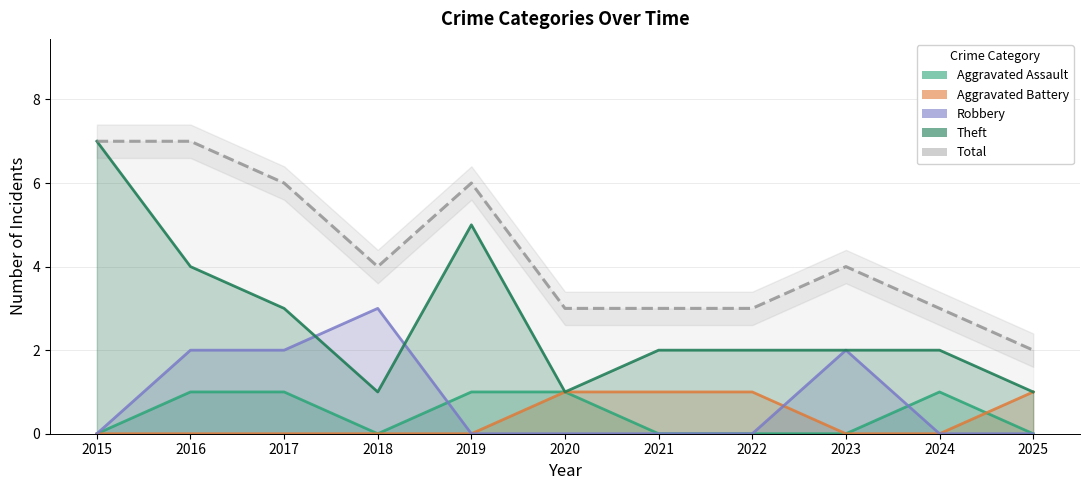

Where is Aggravated Assault nearest to the value 0?

2015